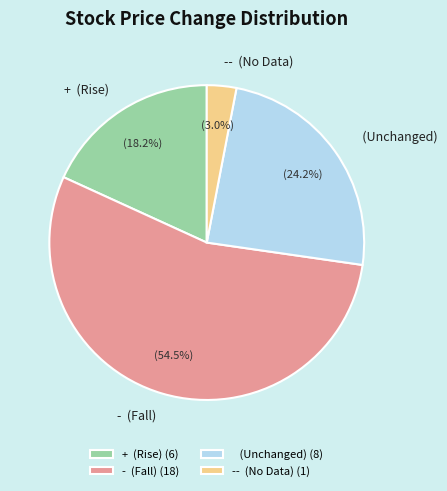

What percentage do - (Fall) and (Unchanged) together represent?

78.8%